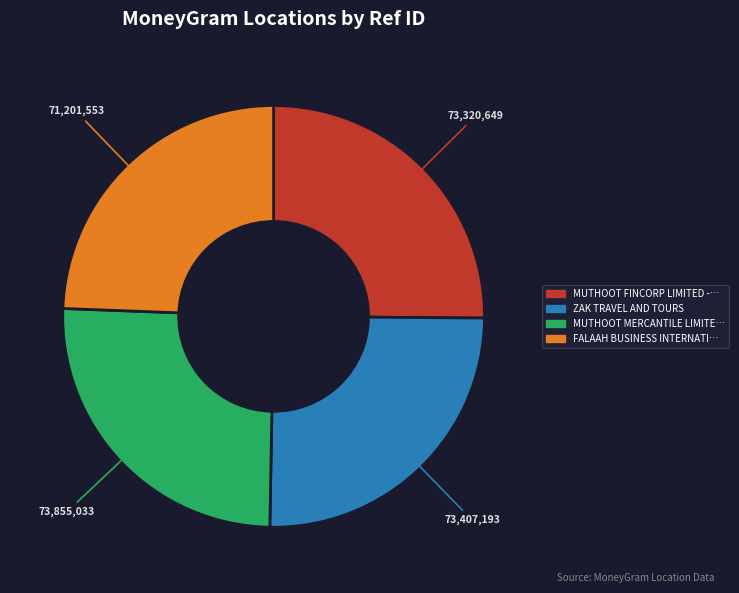

Does any single category account for the majority?

No